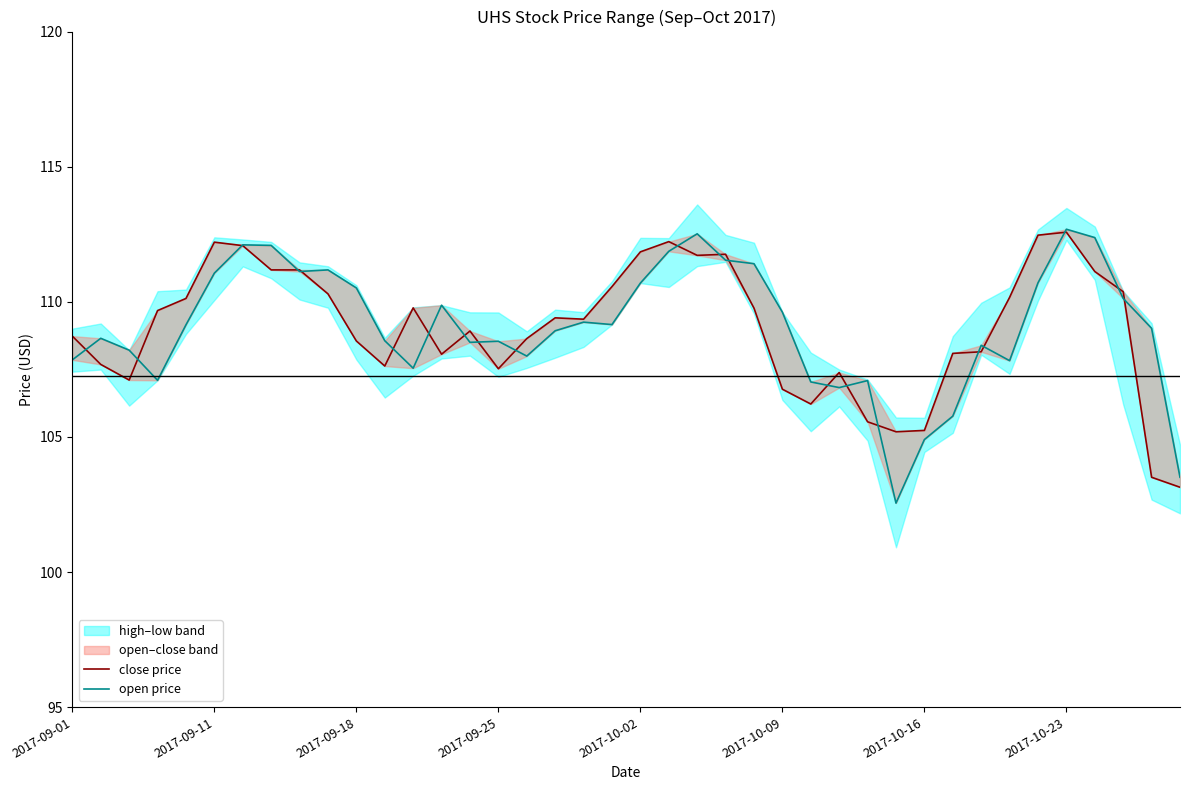

Reading right to left, list all the values displayed in this chart.

close price: 103.1	103.5	110.4	111.1	112.6	112.5	110.2	108.2	108.1	105.2	105.2	105.6	107.4	106.2	106.8	109.8	111.8	111.7	112.2	111.8	110.6	109.4	109.4	108.6	107.5	108.9	108.1	109.8	107.6	108.5	110.3	111.2	111.2	112.1	112.2	110.1	109.7	107.1	107.7	108.7
open price: 103.5	109.0	110.1	112.4	112.7	110.7	107.8	108.4	105.8	104.9	102.5	107.1	106.8	107.0	109.6	111.4	111.5	112.5	111.9	110.7	109.2	109.2	108.9	108.0	108.5	108.5	109.9	107.5	108.6	110.5	111.2	111.1	112.1	112.1	111.1	109.1	107.1	108.2	108.6	107.9